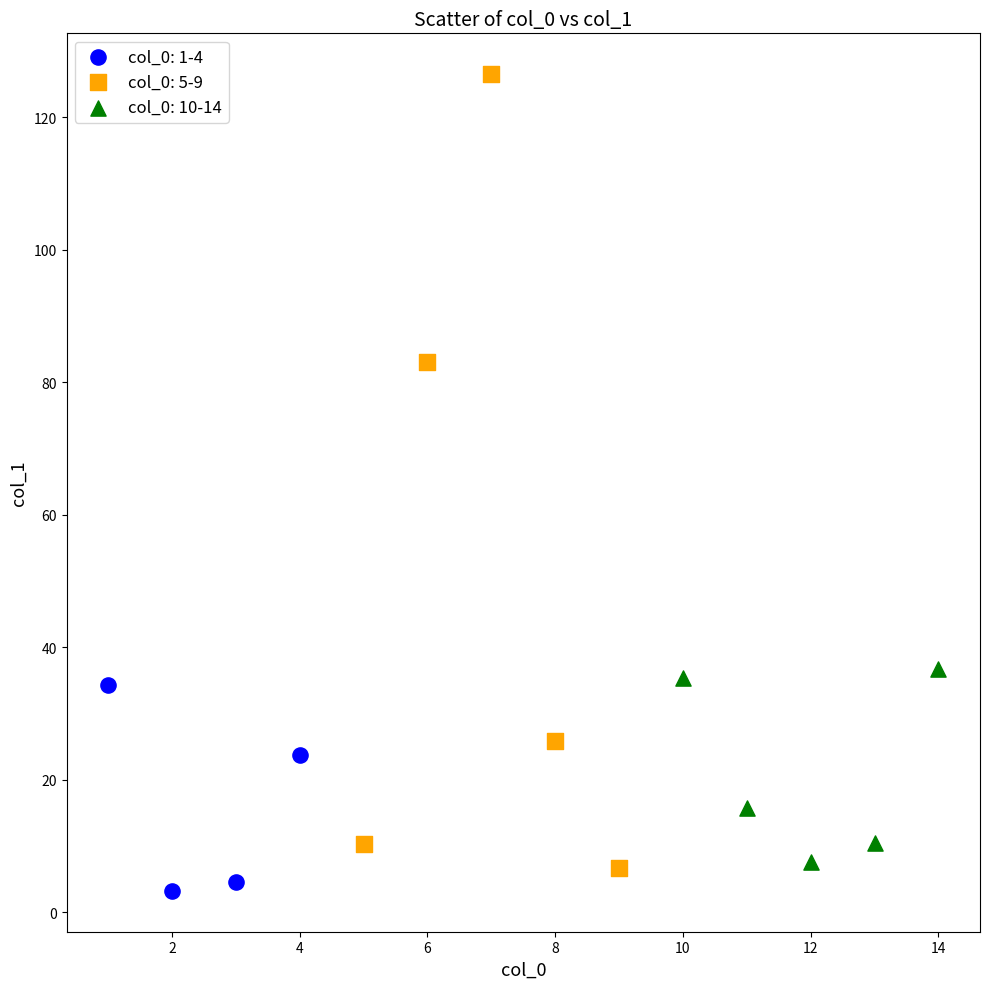

What are all the series names shown in the legend?

col_0: 1-4, col_0: 5-9, col_0: 10-14